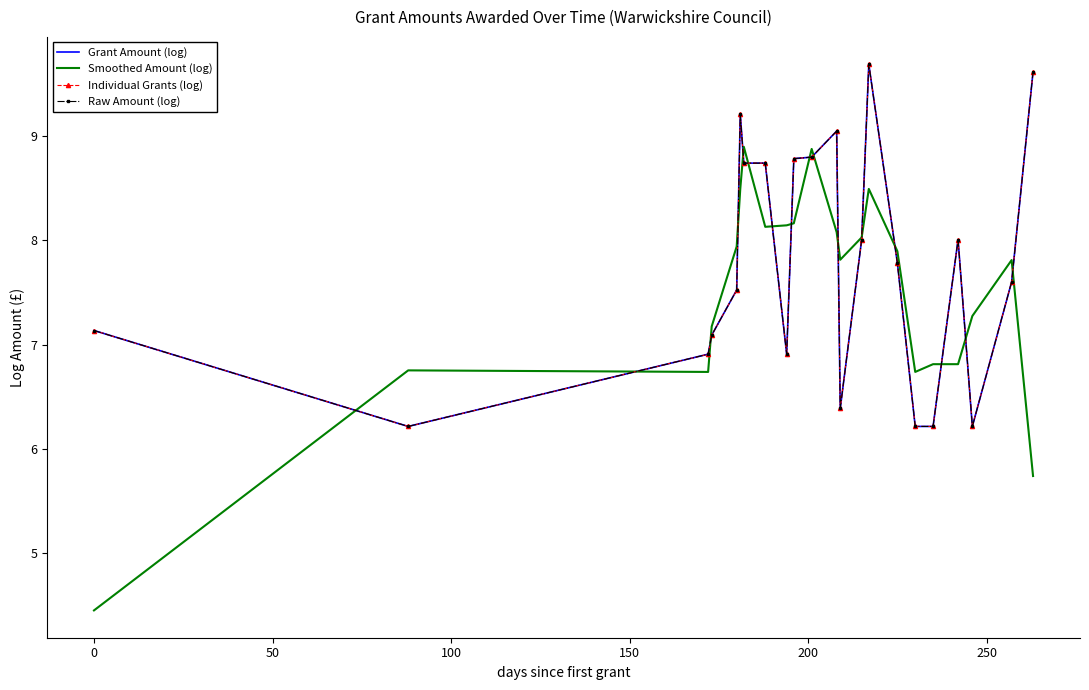

Which series has the largest total across all categories?

Grant Amount (log)